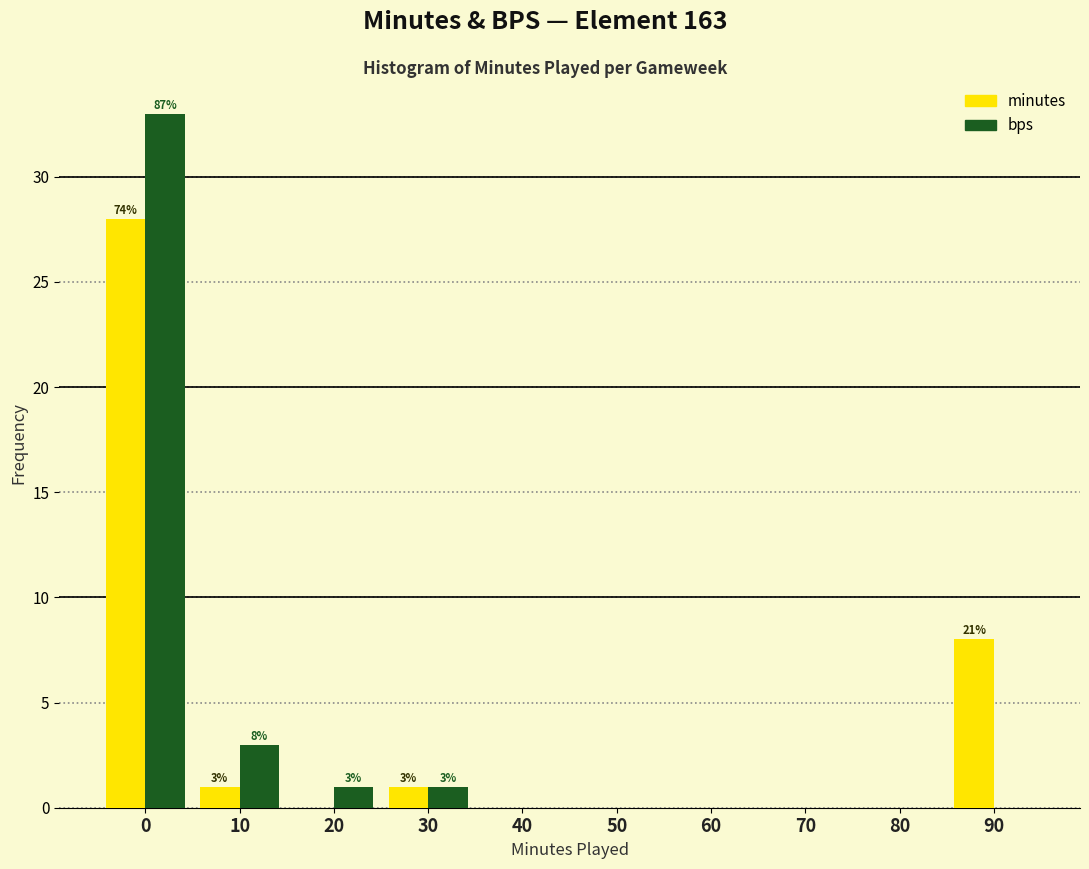

Reading left to right, what are all the values shown in this chart?

minutes: 0=28	10=1	20=0	30=1	40=0	50=0	60=0	70=0	80=0	90=8
bps: 0=33	10=3	20=1	30=1	40=0	50=0	60=0	70=0	80=0	90=0